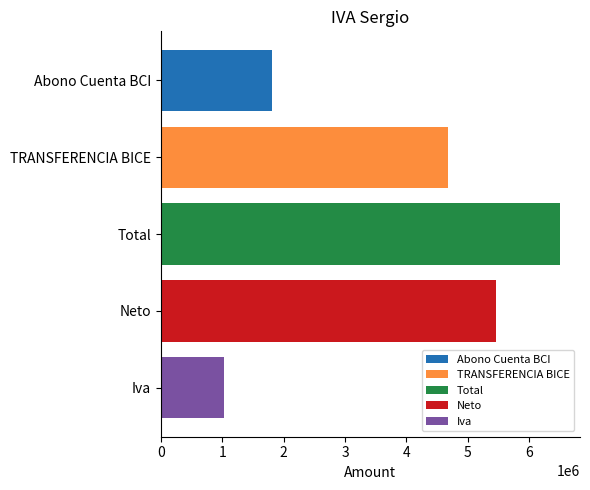

What is the difference between the maximum and minimum values?

5463420